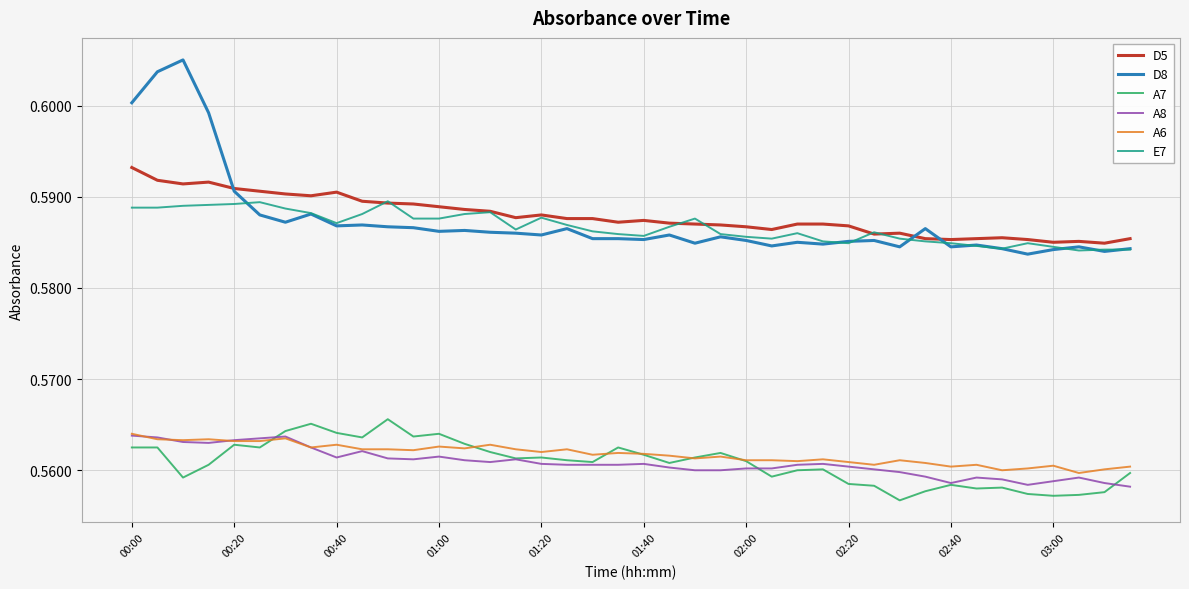

Count the number of data series in this chart.

6